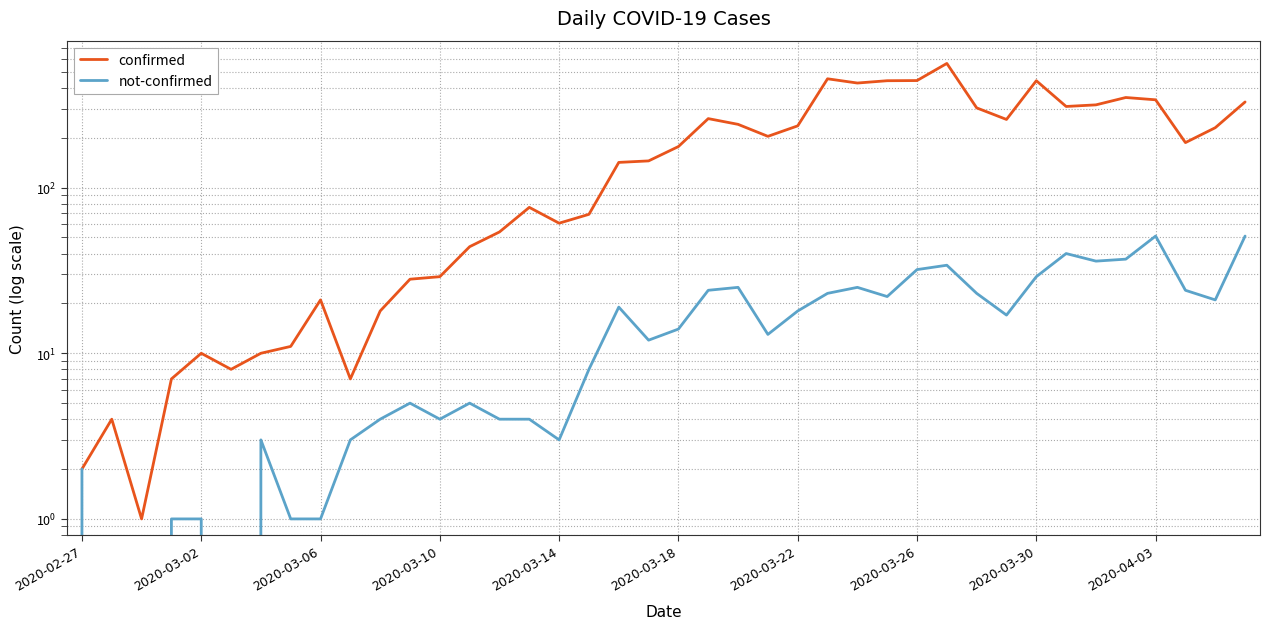

The confirmed series shows 76 at 15. True or false?

True